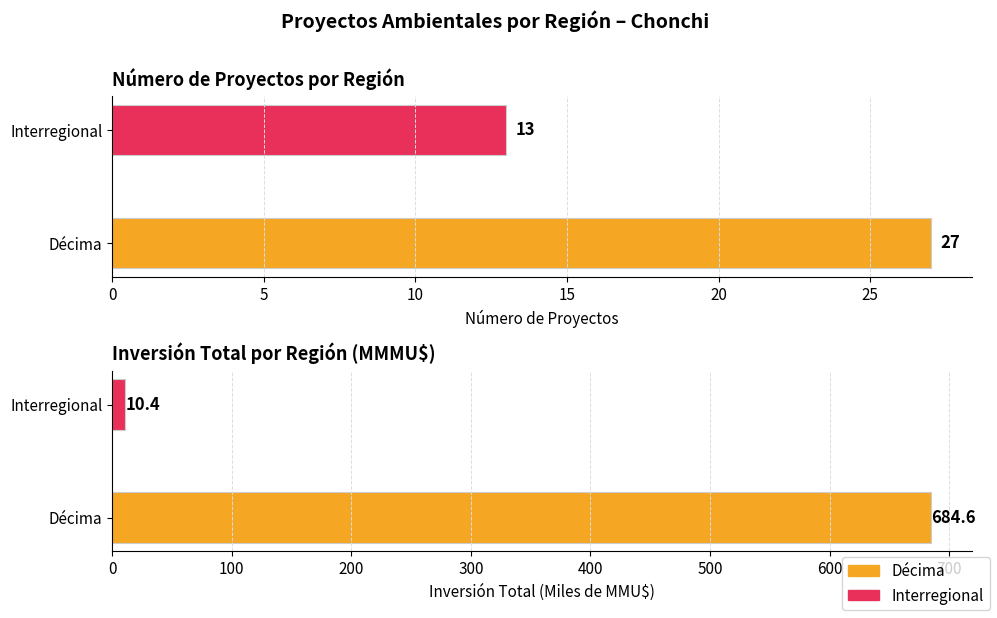

What is the sum of all Count of projects values?

40.0